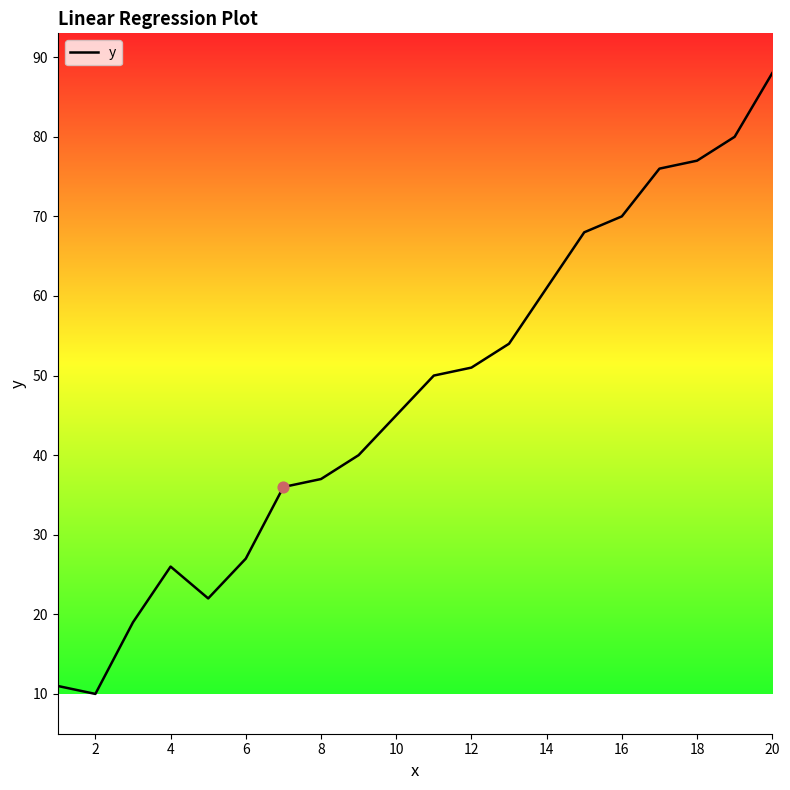

What is the difference between the maximum and minimum values?

78